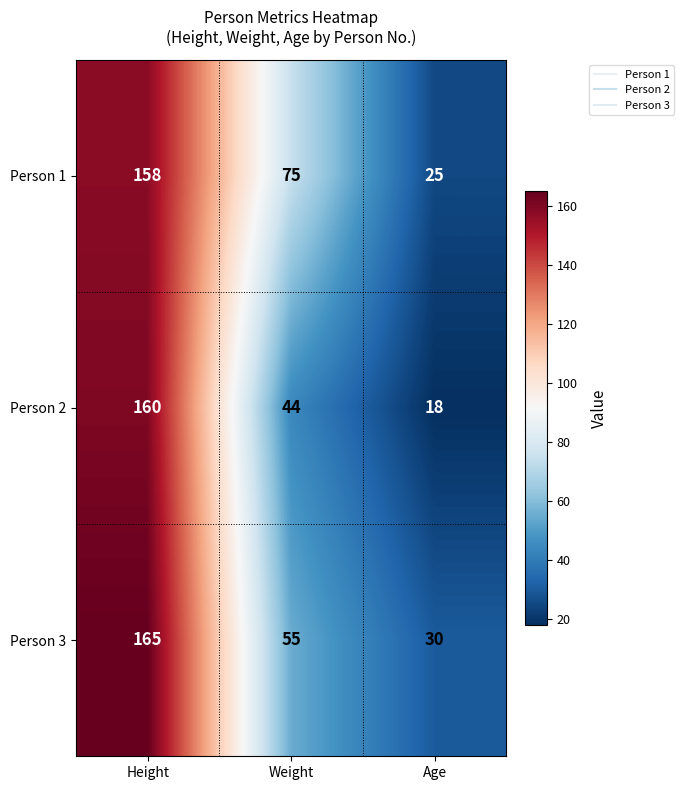

What is the difference between the maximum and minimum values in the Person 3 series?

135